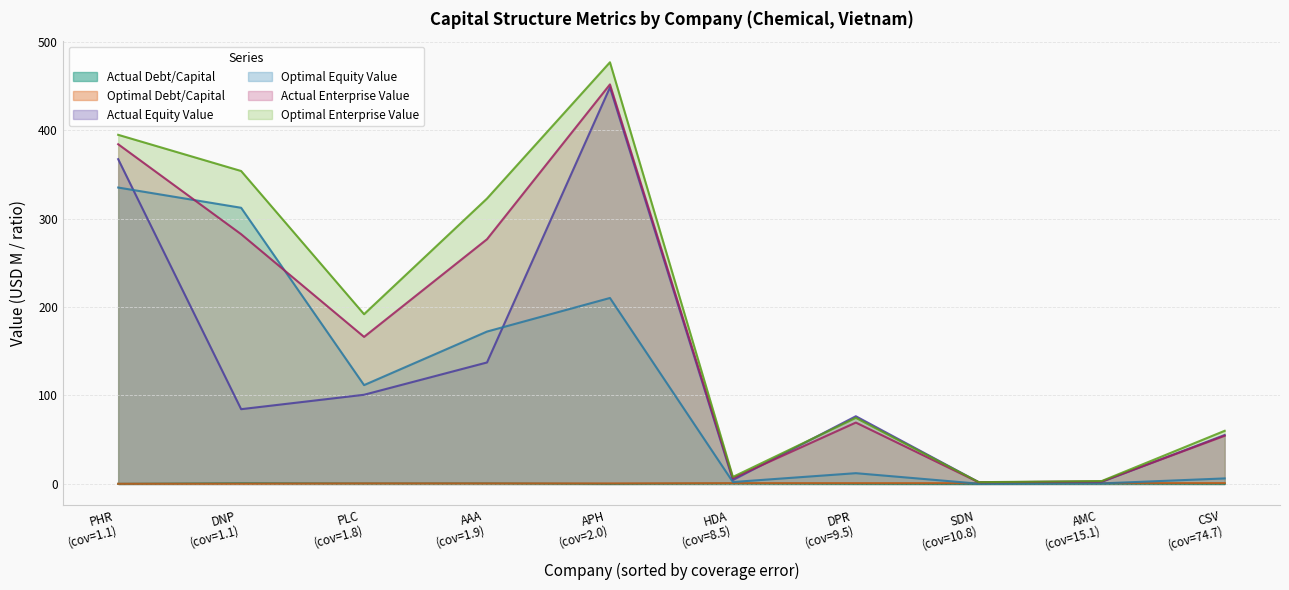

Between AMC and HDA, which is larger?

HDA